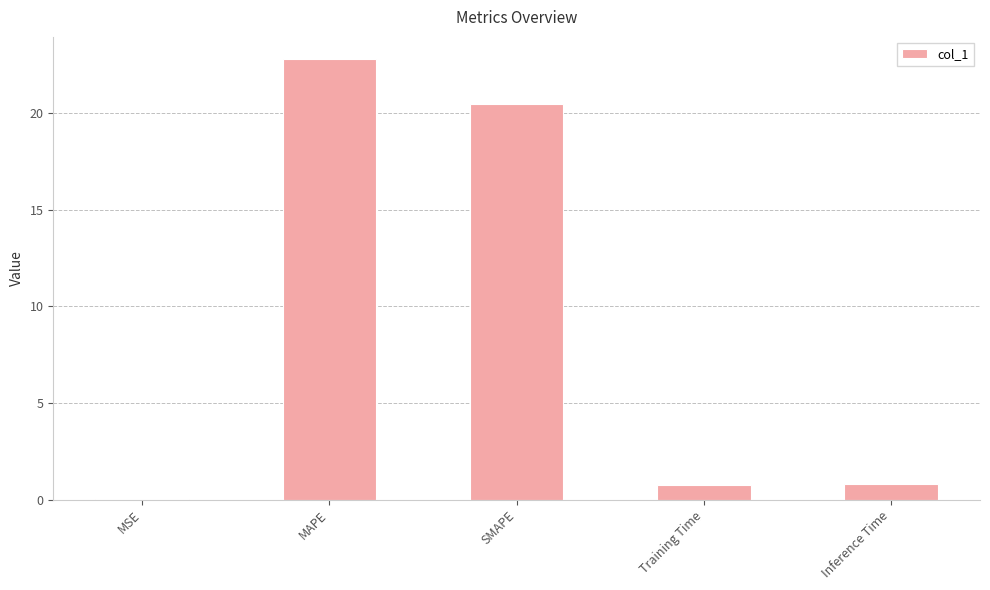

Where is the data nearest to the value 11?

SMAPE